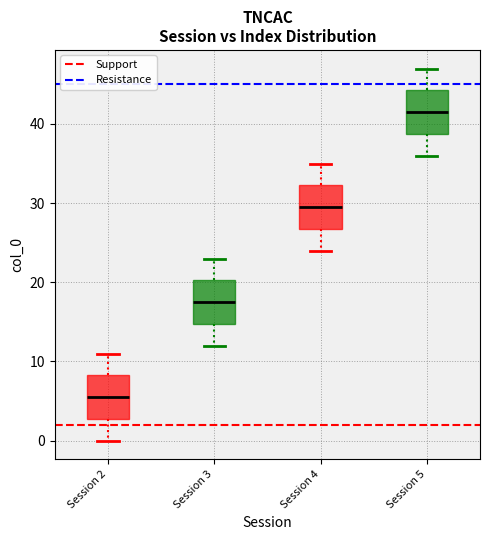

Reading left to right, read every box against the y-axis: the position of its median line, the range the box covers, and the ends of its whiskers. The values are not printed on the chart, so give them approximately, as read against the axis.

Session 2: median 6, box 3 to 8, whiskers 0 to 11
Session 3: median 18, box 15 to 20, whiskers 12 to 23
Session 4: median 30, box 27 to 32, whiskers 24 to 35
Session 5: median 42, box 39 to 44, whiskers 36 to 47